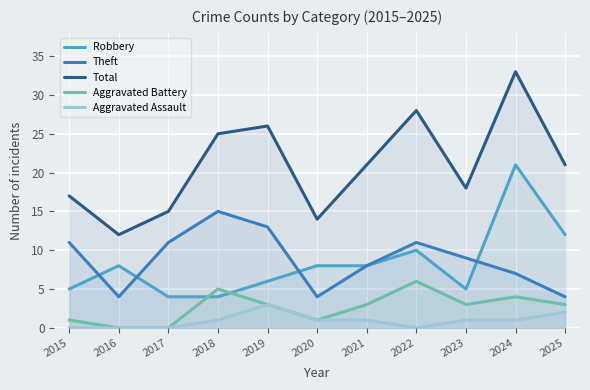

Reading left to right, what are all the values shown in this chart?

Robbery: 2015=5	2016=8	2017=4	2018=4	2019=6	2020=8	2021=8	2022=10	2023=5	2024=21	2025=12
Theft: 2015=11	2016=4	2017=11	2018=15	2019=13	2020=4	2021=8	2022=11	2023=9	2024=7	2025=4
Total: 2015=17	2016=12	2017=15	2018=25	2019=26	2020=14	2021=21	2022=28	2023=18	2024=33	2025=21
Aggravated Battery: 2015=1	2016=0	2017=0	2018=5	2019=3	2020=1	2021=3	2022=6	2023=3	2024=4	2025=3
Aggravated Assault: 2015=0	2016=0	2017=0	2018=1	2019=3	2020=1	2021=1	2022=0	2023=1	2024=1	2025=2